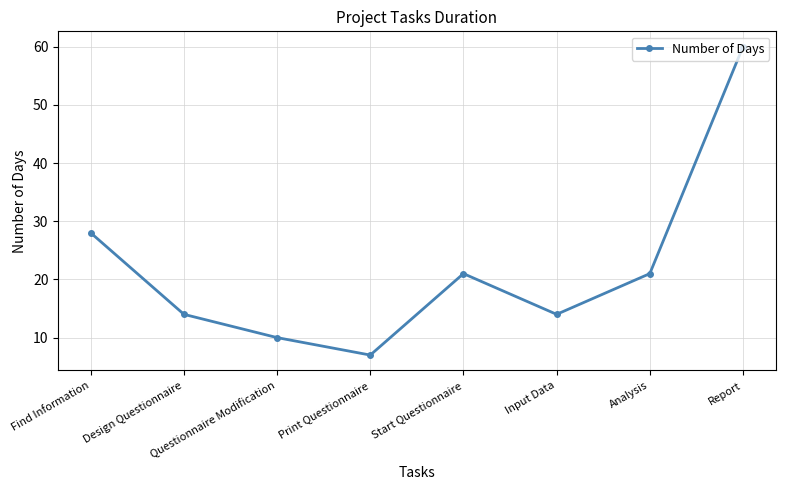

Does the chart have visible grid lines?

Yes